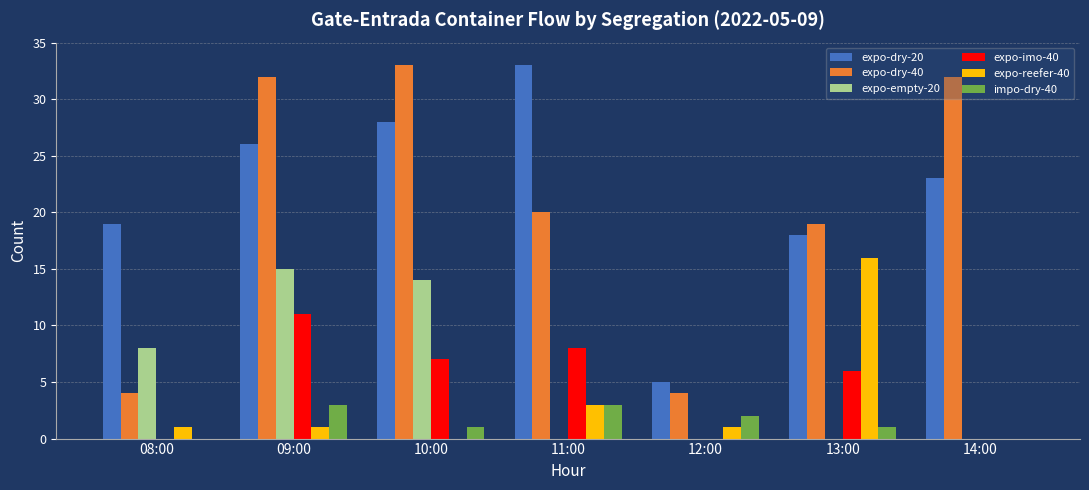

Is it true that expo-dry-40 equals 45 at 10:00?

False